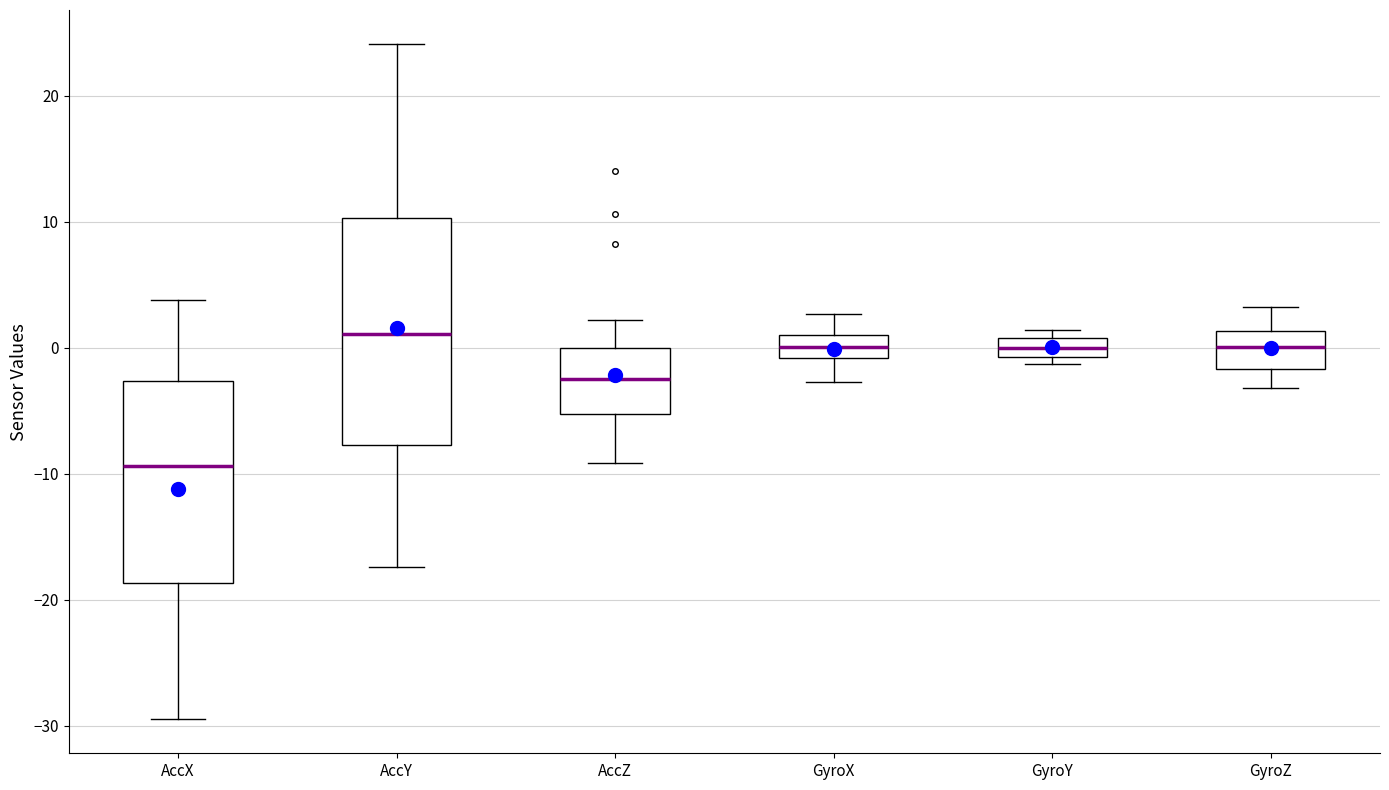

Where is the lower edge of the box for AccZ on the y-axis? The values are not printed on the chart, so give them approximately, as read against the axis.

-5